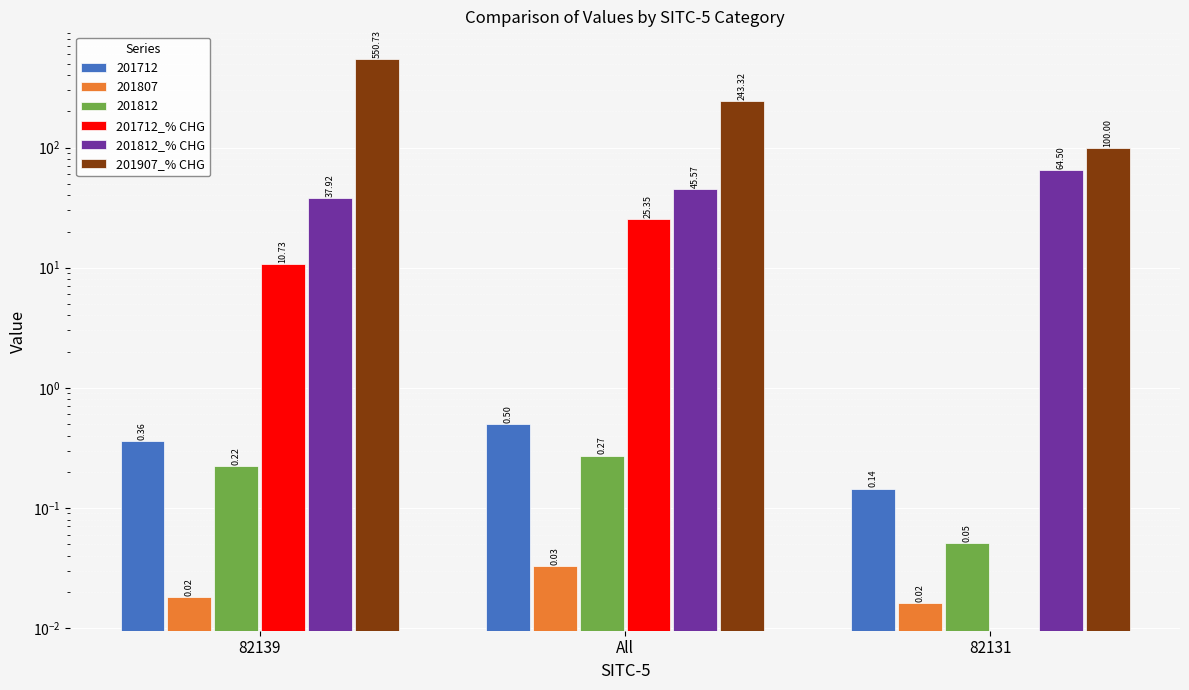

At which label does 201907_% CHG first exceed 243?

82139